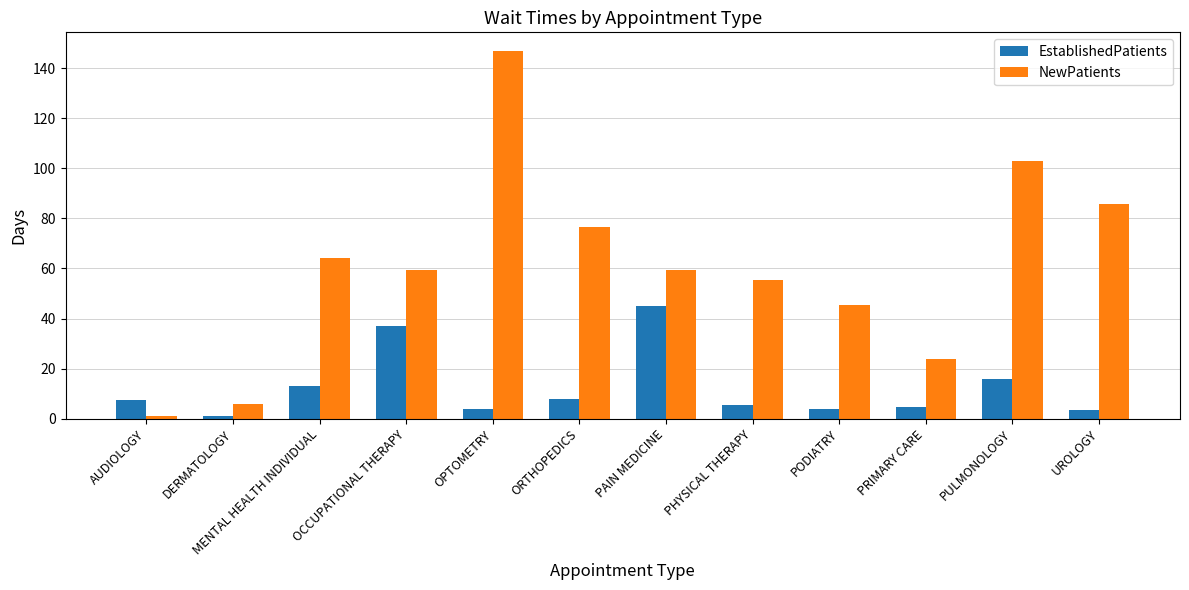

What position from the left is MENTAL HEALTH INDIVIDUAL?

3